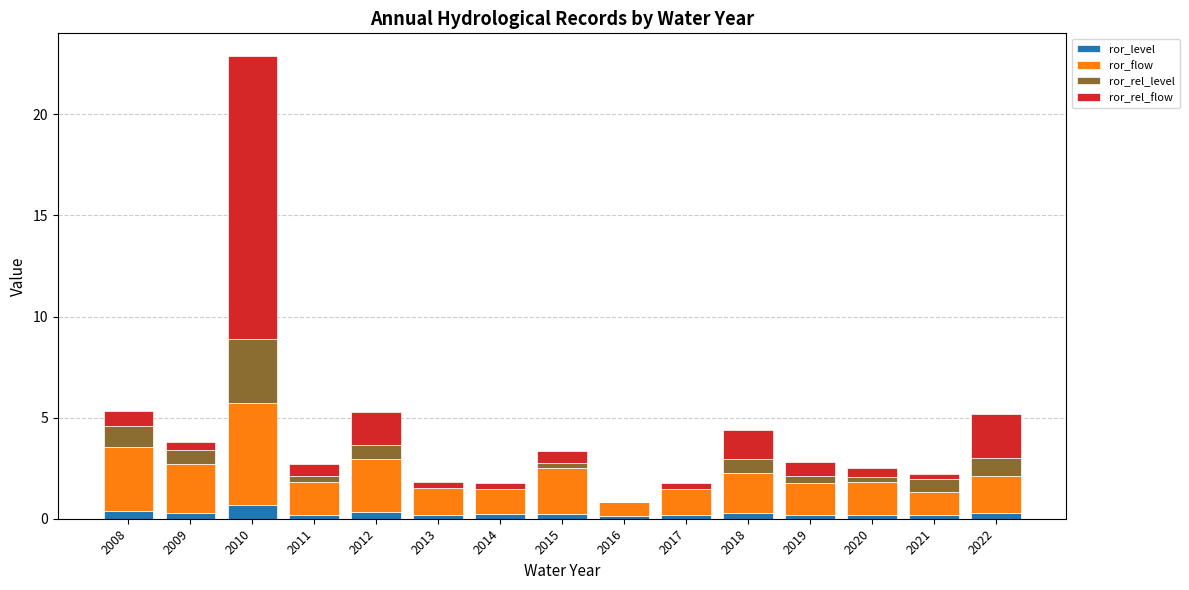

What is the total value across all series at 2017?

1.8